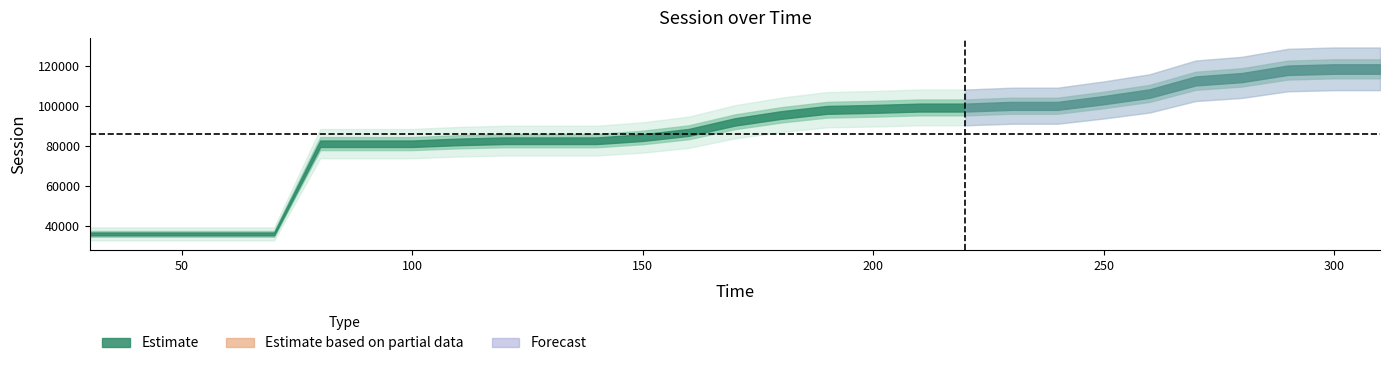

What is the change in value from 7 to 17?

+17397.4